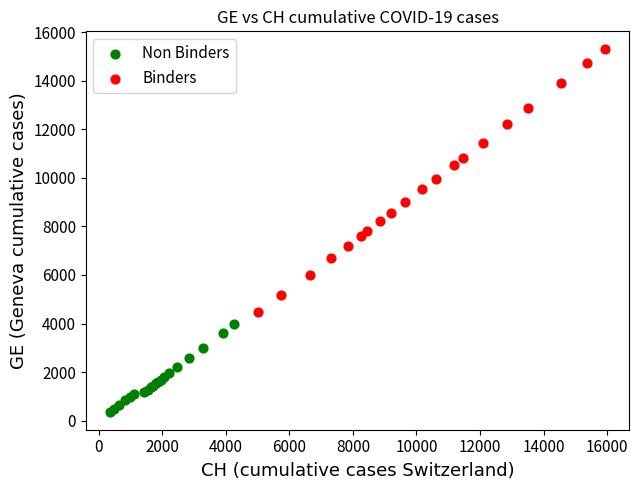

Which series has the widest spread of Y values?

Binders